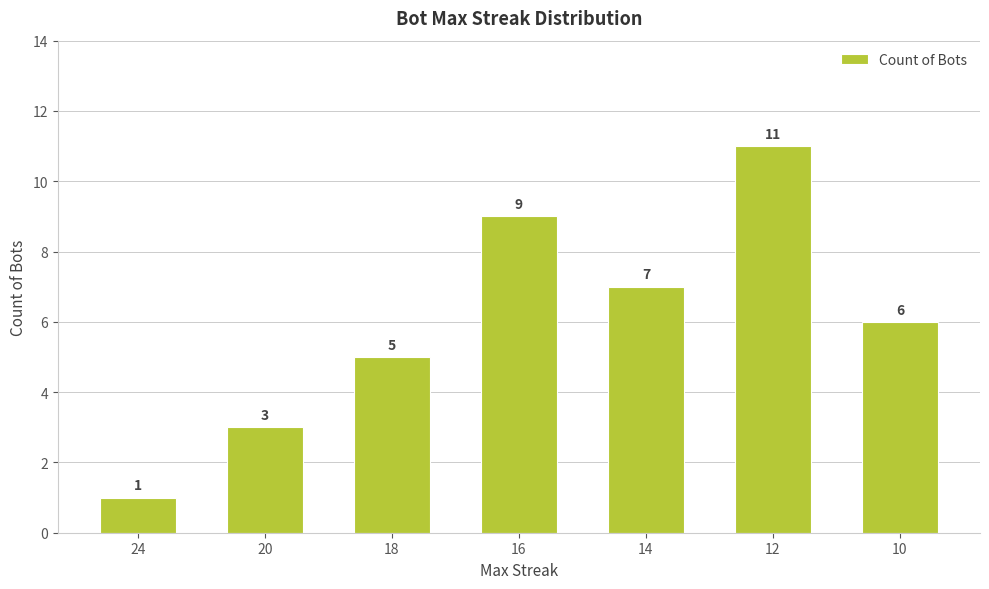

The chart shows a value of 5 at 20. True or false?

False